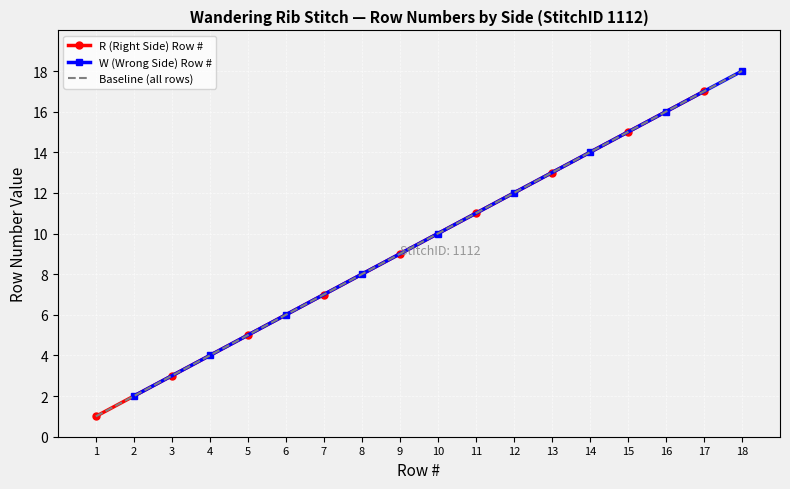

Which has a higher value, 9 or 5?

9